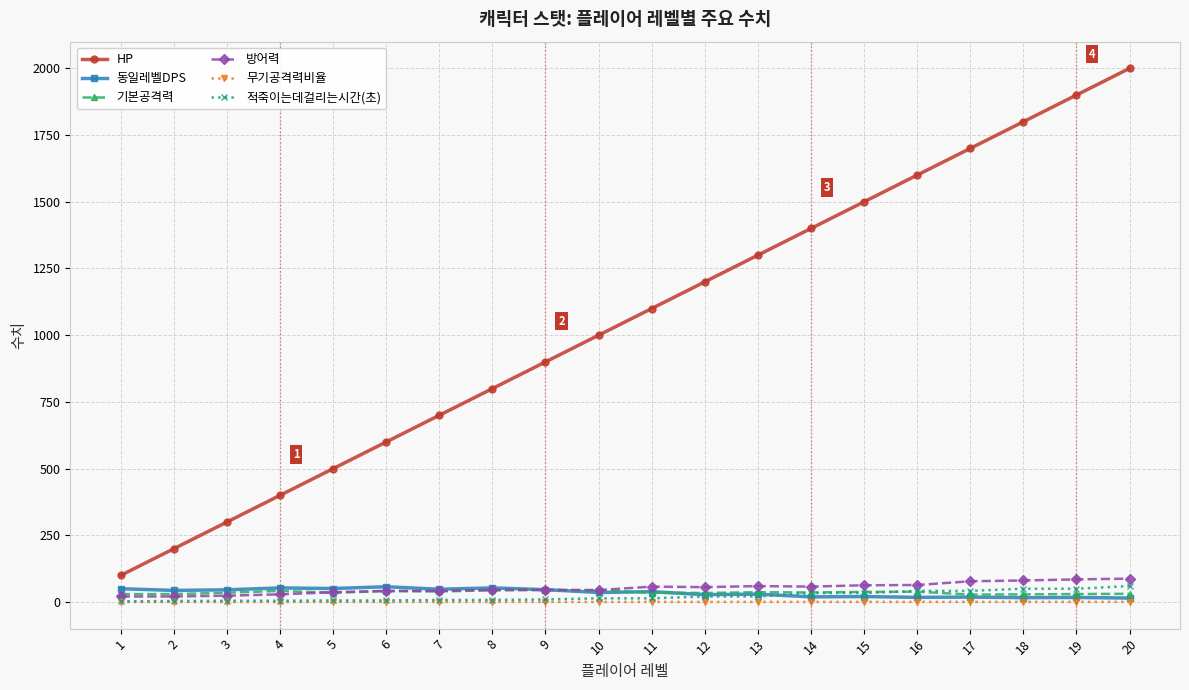

What is the difference between the highest and lowest values at 17?

1699.2